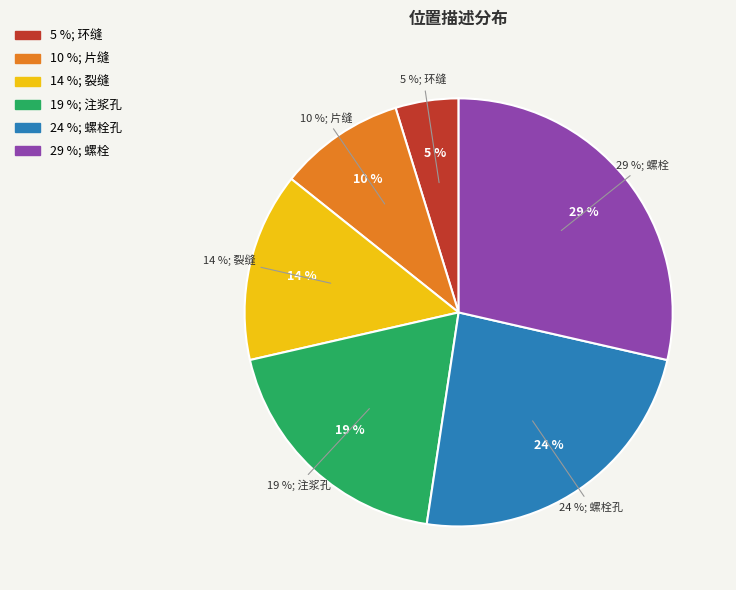

Which has a higher value, 螺栓孔 or 片缝?

螺栓孔